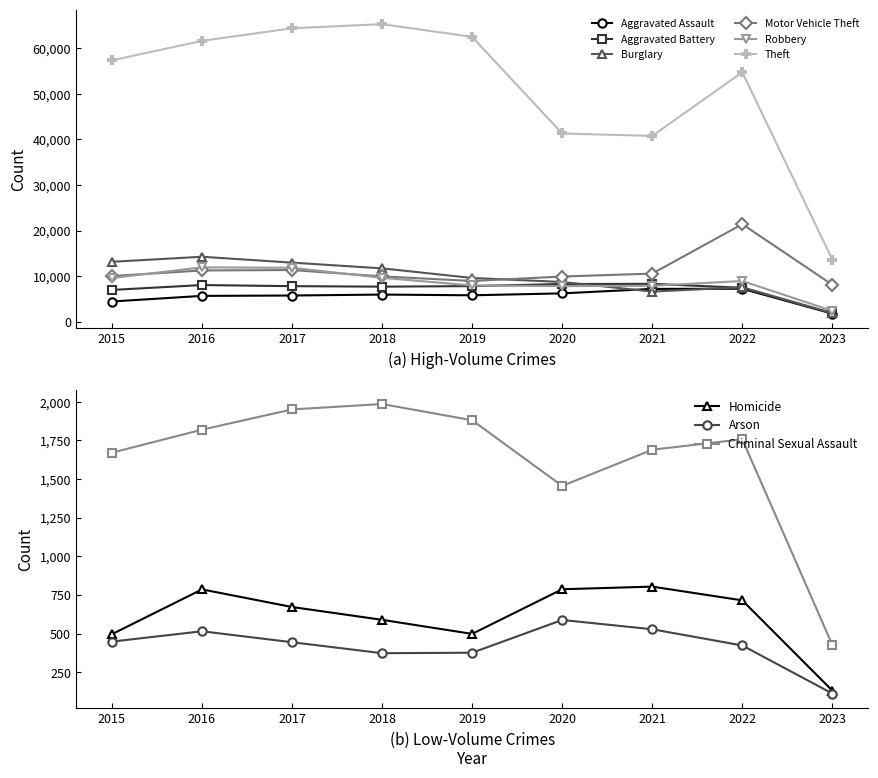

True or false: Burglary and Aggravated Battery intersect in this chart.

True